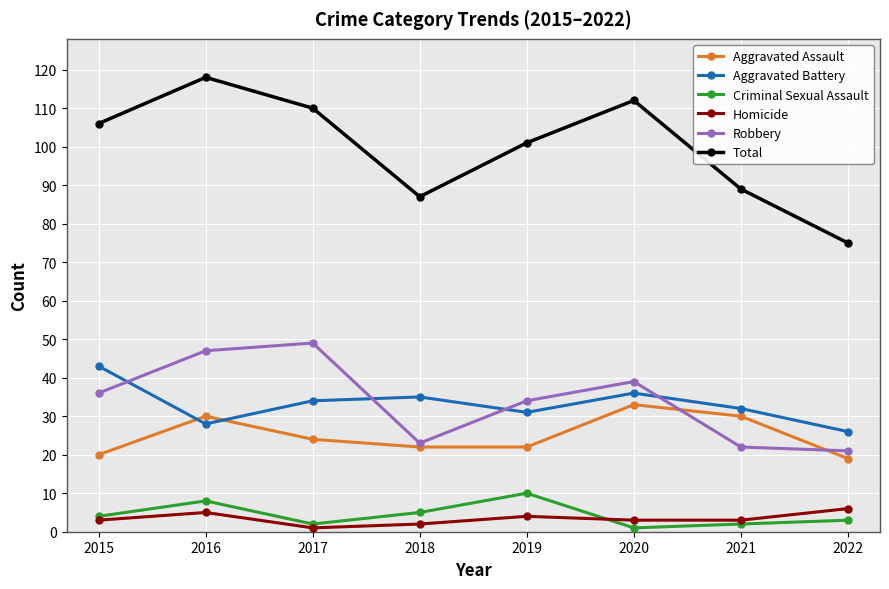

True or false: Criminal Sexual Assault and Total intersect in this chart.

False